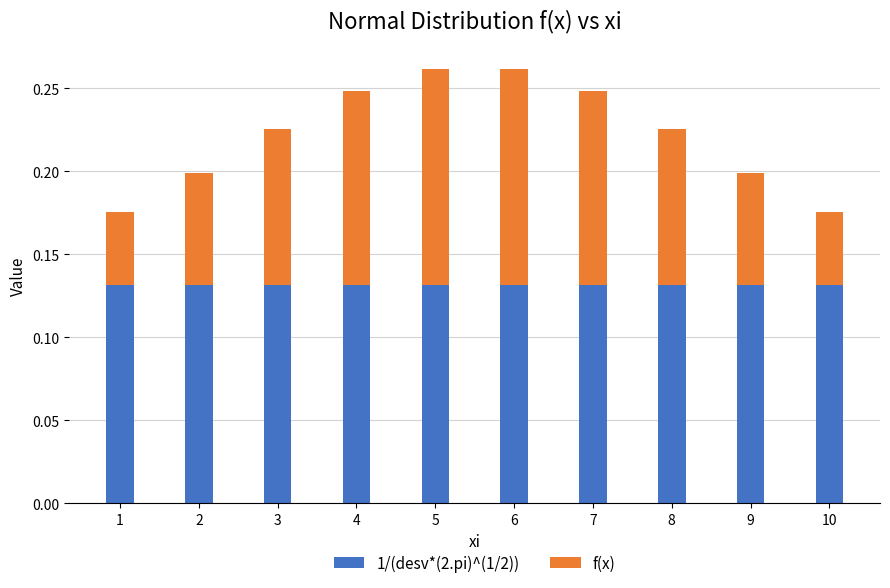

What is the total value across all series at 6?

0.3